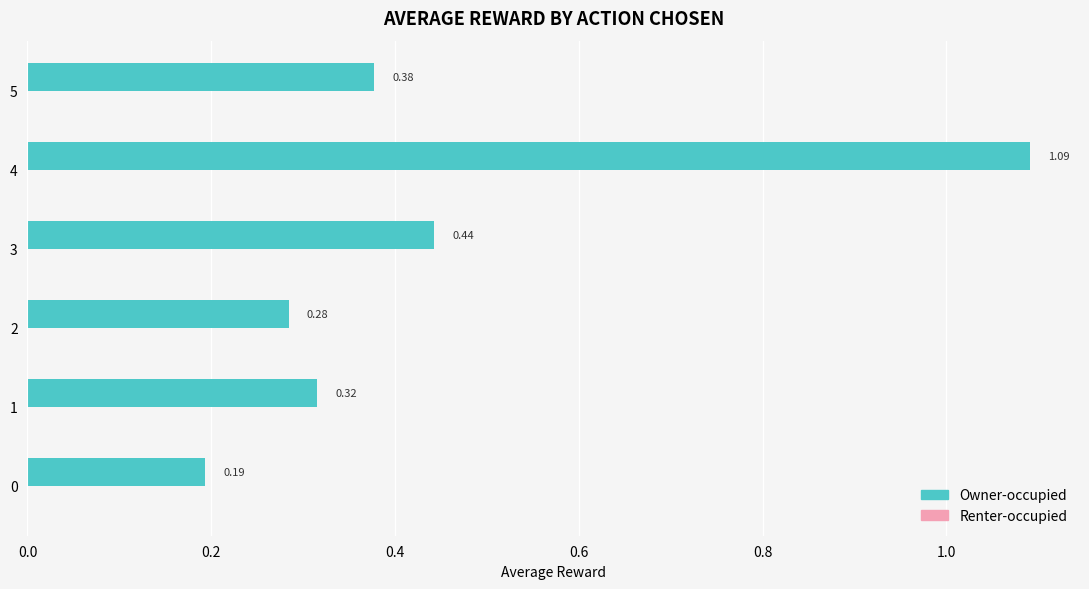

Which has a higher value, 2 or 4?

4